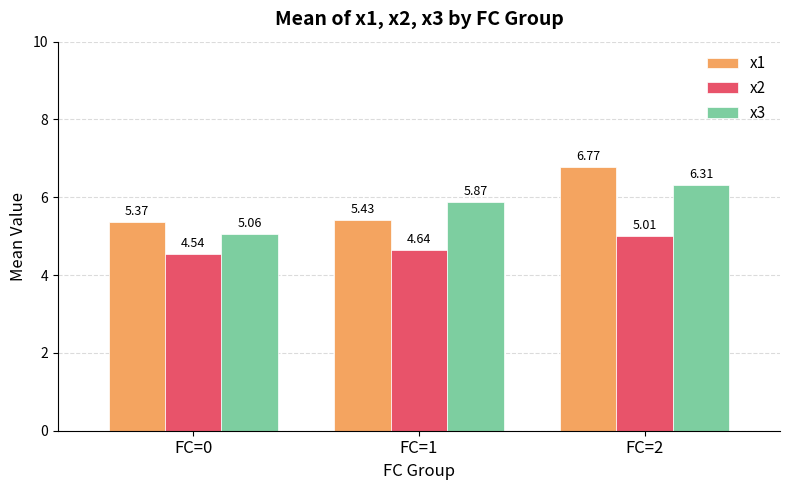

Rank the categories by x2 value from lowest to highest.

FC=0, FC=1, FC=2